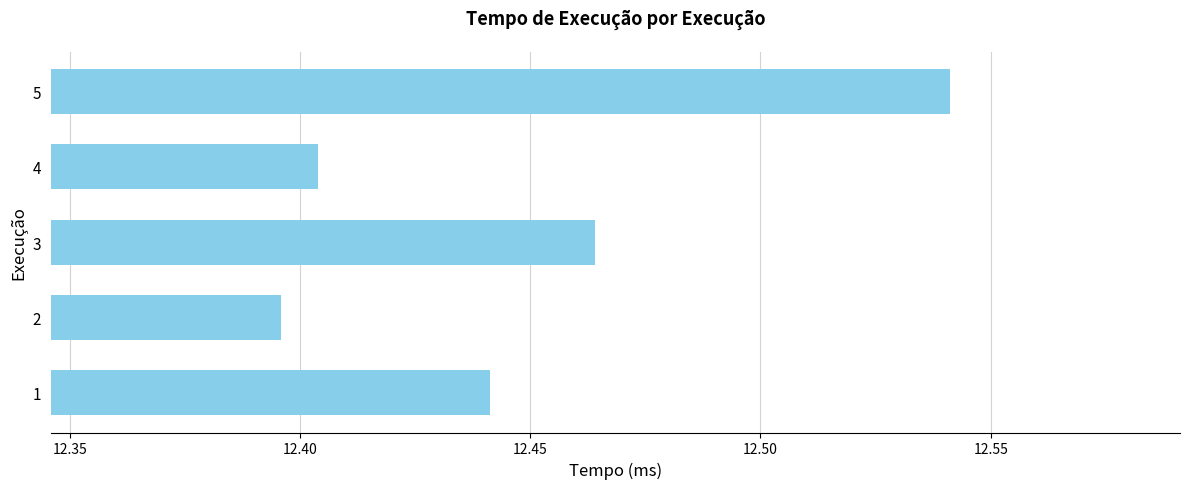

What is the change in value from 1 to 5?

+0.1